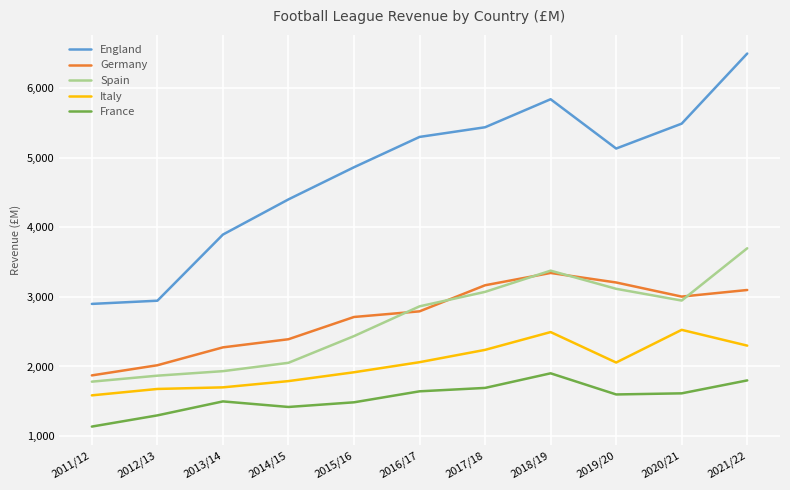

At which category is the sum across all series the highest?

2021/22